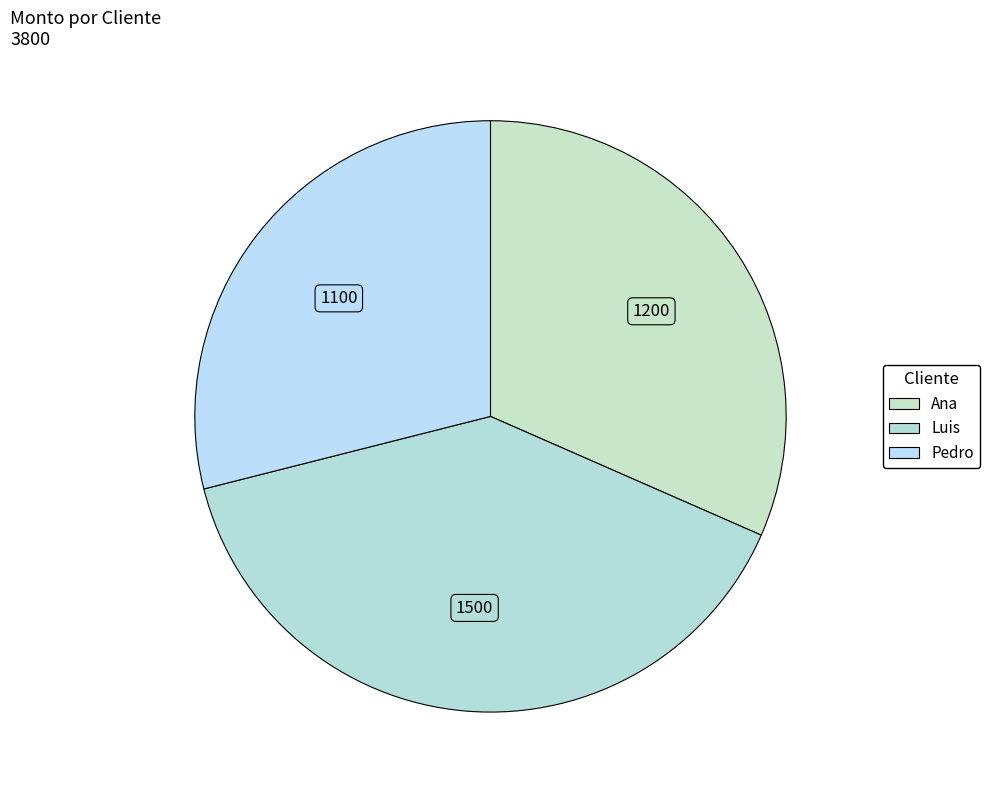

What percentage is the Ana slice, to the nearest percent?

32%